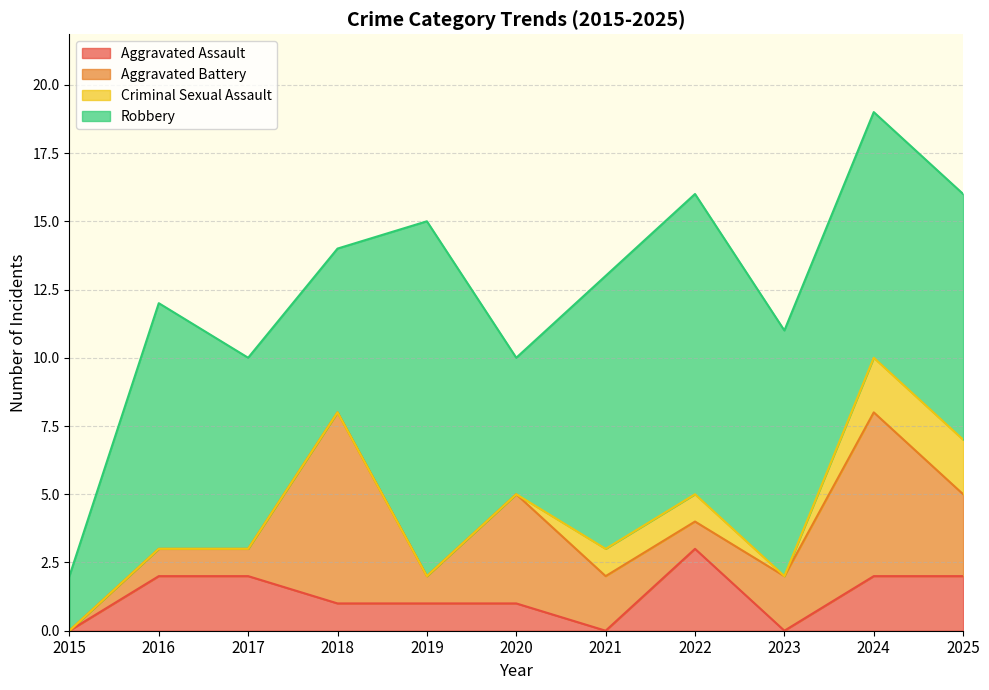

True or false: Robbery and Criminal Sexual Assault intersect in this chart.

False